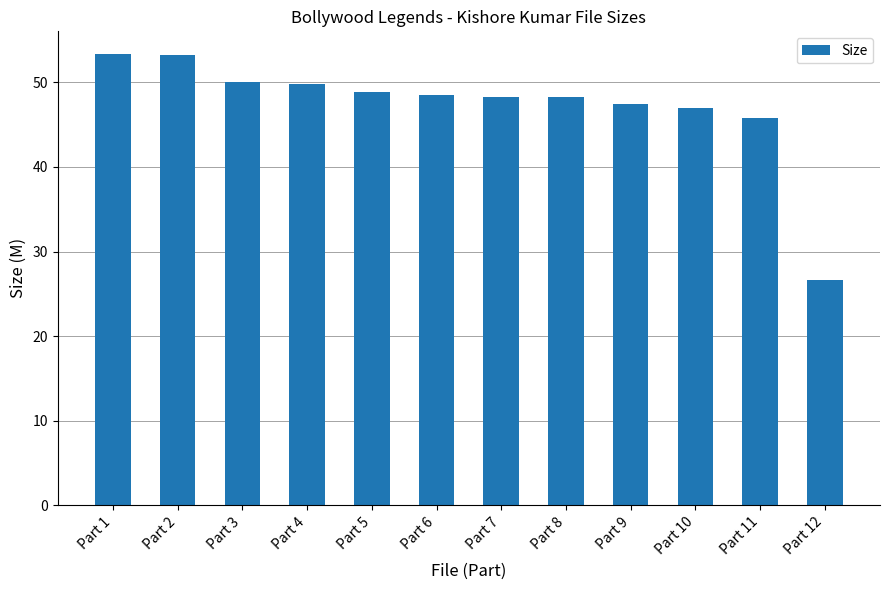

What is the greatest value displayed?

53.4